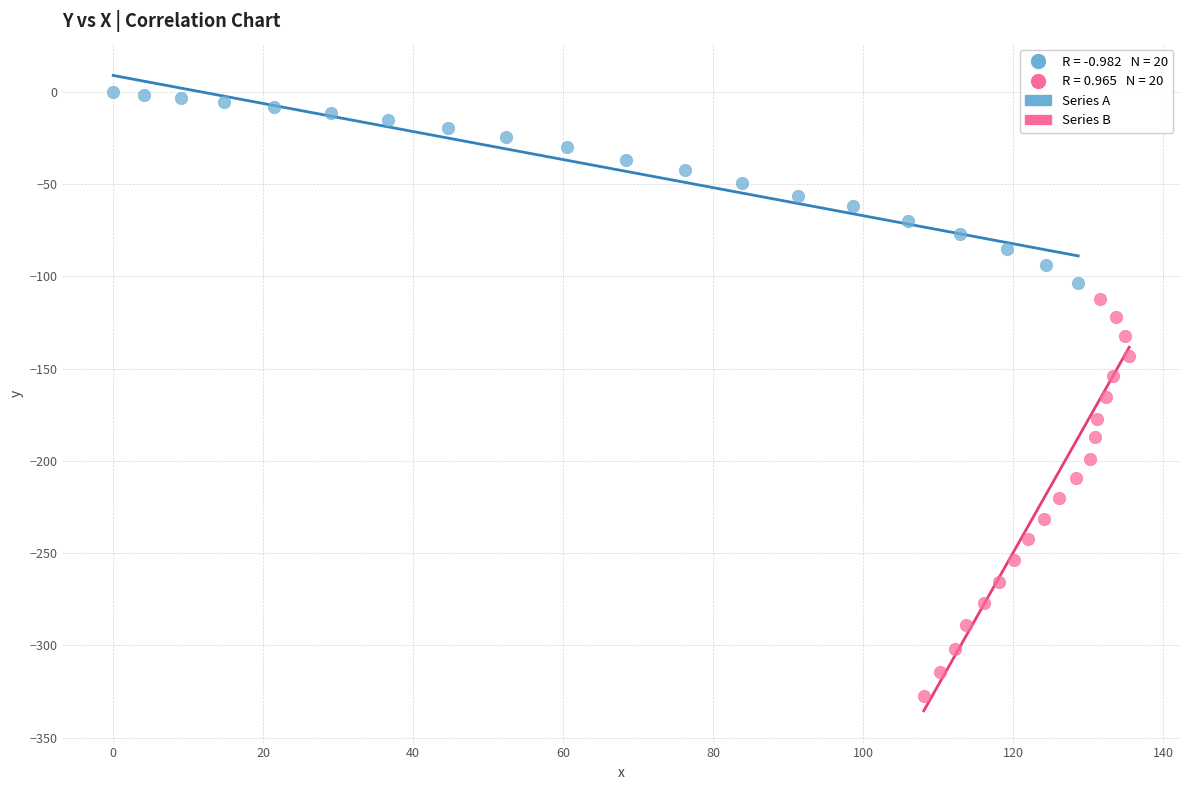

Which series reaches the minimum Y coordinate?

Series B